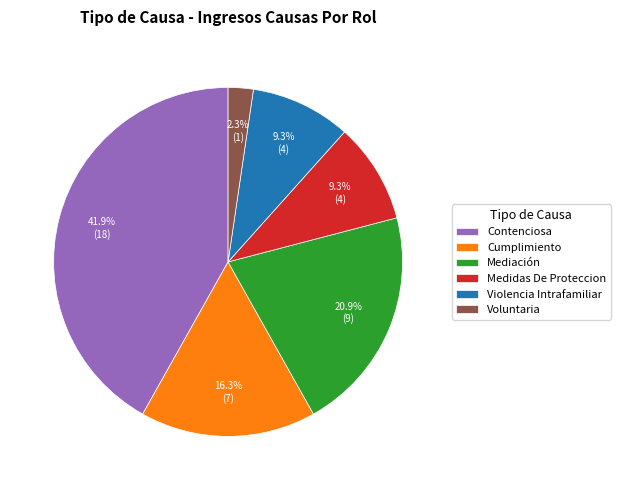

Which has a higher value, Voluntaria or Mediación?

Mediación